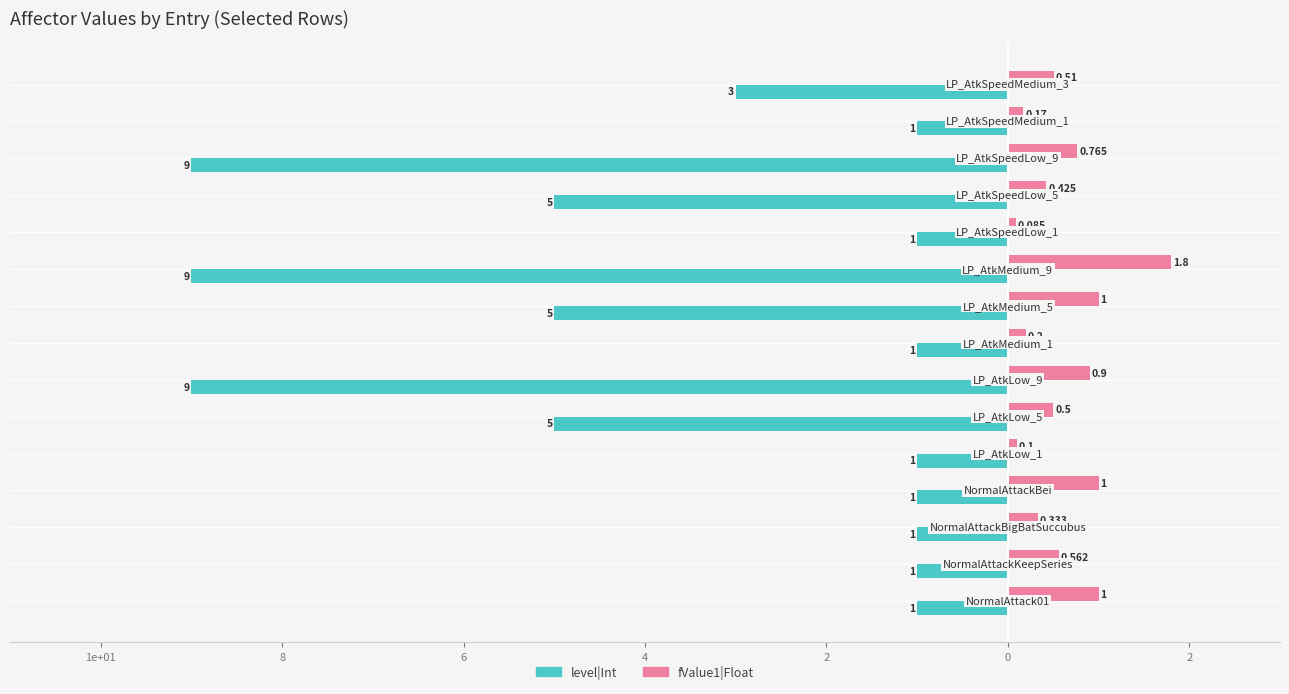

What are all the series names shown in the legend?

level|Int, fValue1|Float